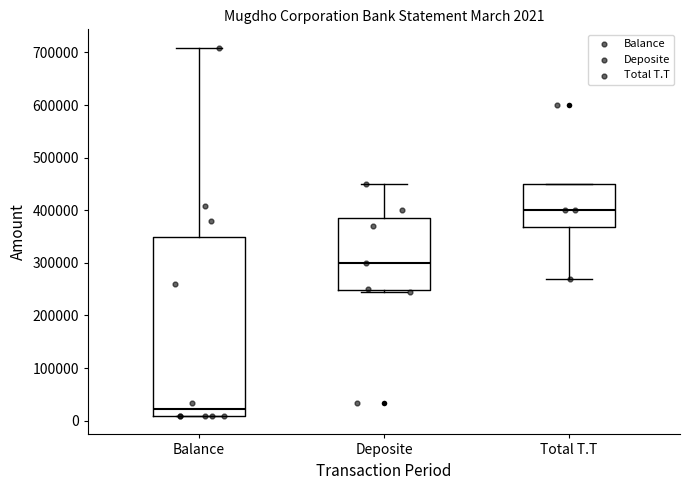

Which box has the highest median line?

Total T.T